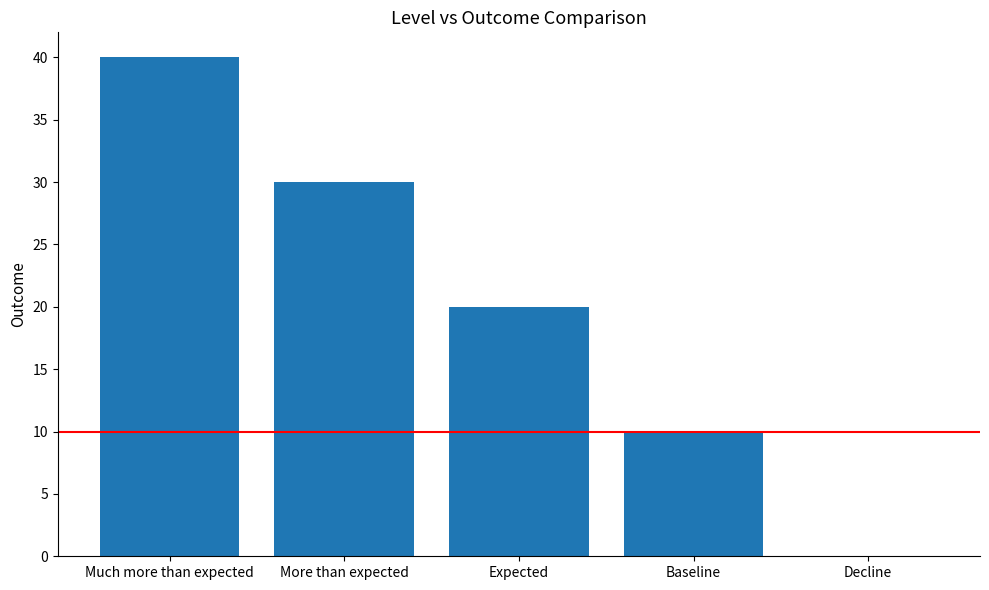

At which category does the chart reach its peak across all series?

Much more than expected